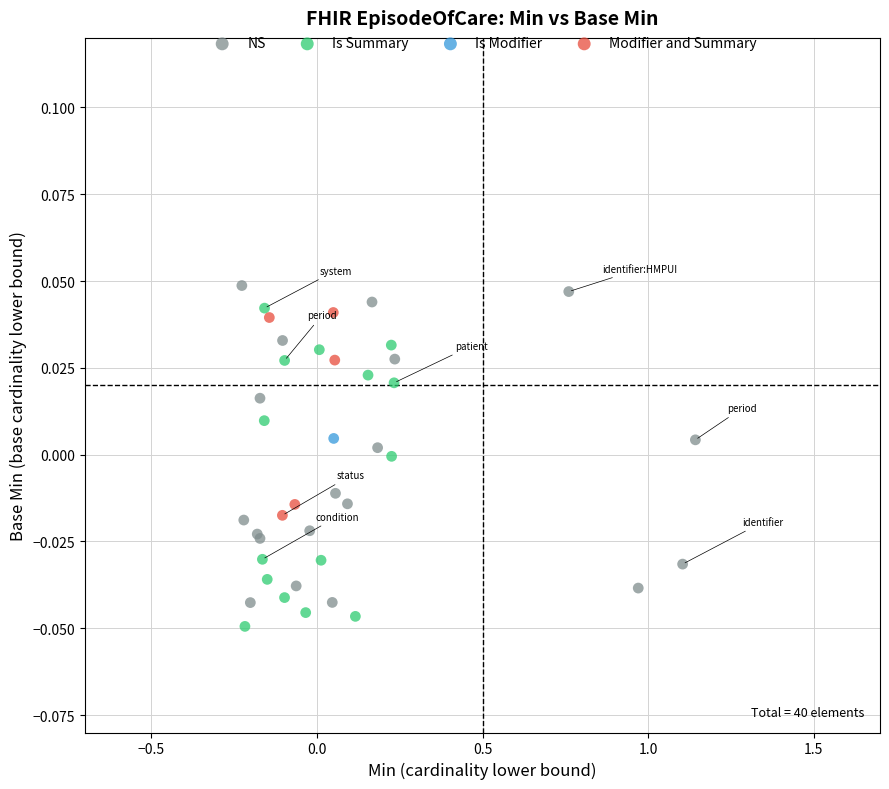

Which series reaches the maximum Y coordinate?

NS